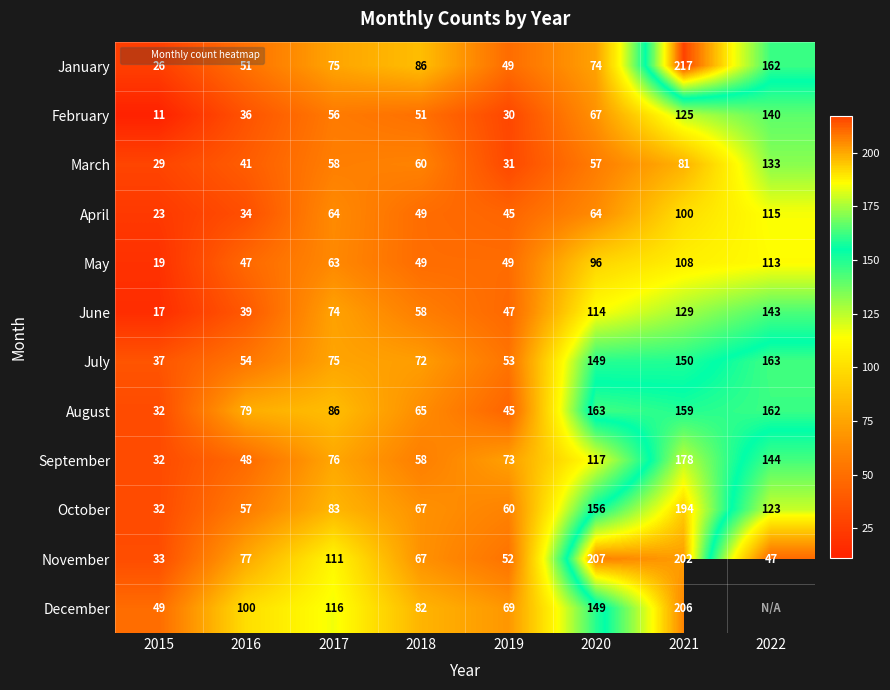

List the series in order of their peak value, highest first.

January, November, December, October, September, July, August, June, February, March, April, May